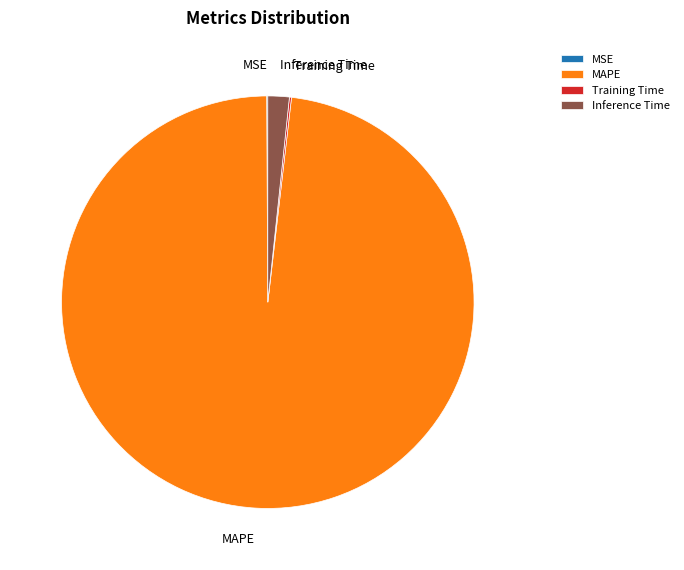

What is the largest slice in the pie chart?

MAPE